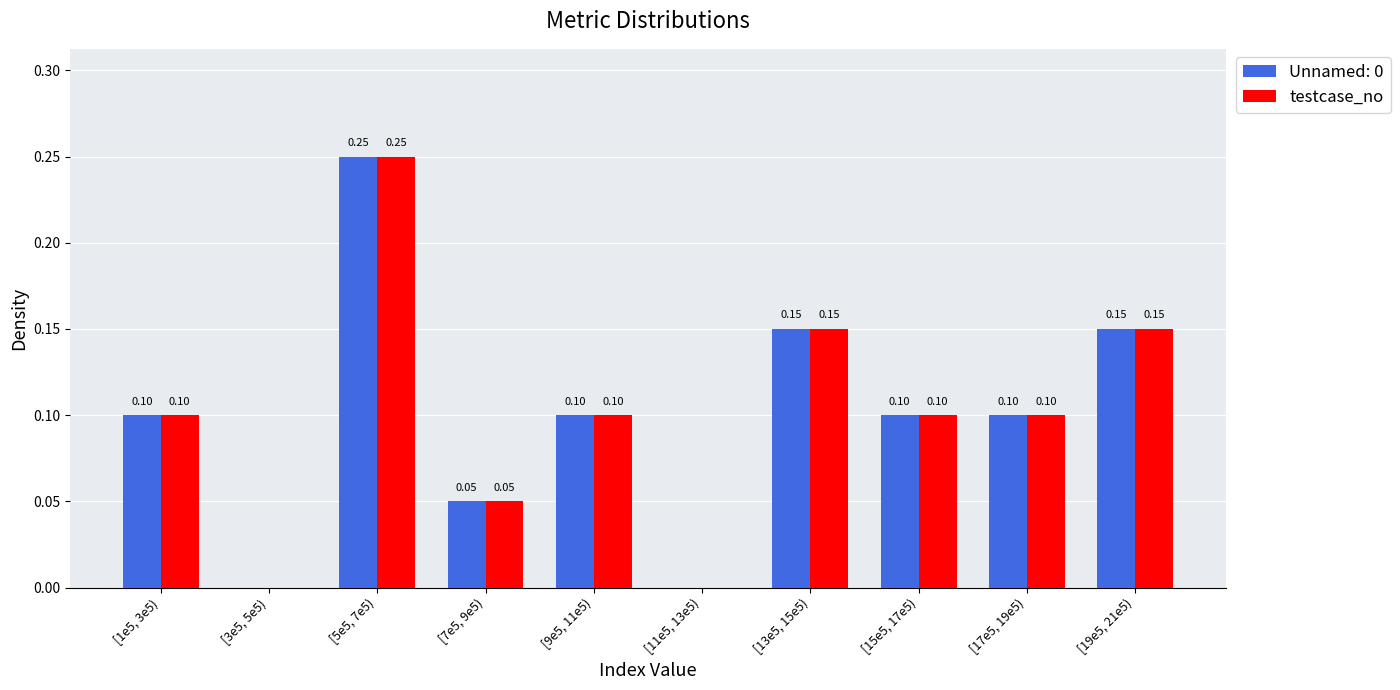

At which category is the sum across all series the highest?

[5e5, 7e5)